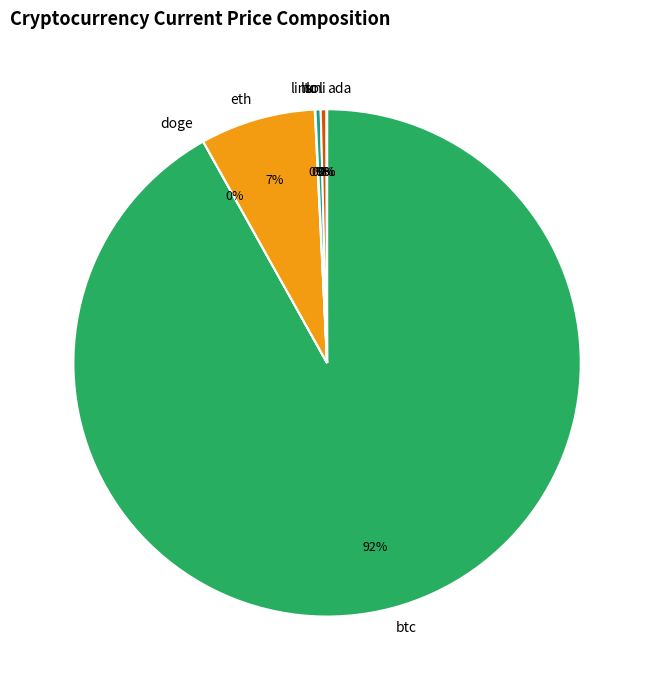

Which category accounts for the majority?

btc